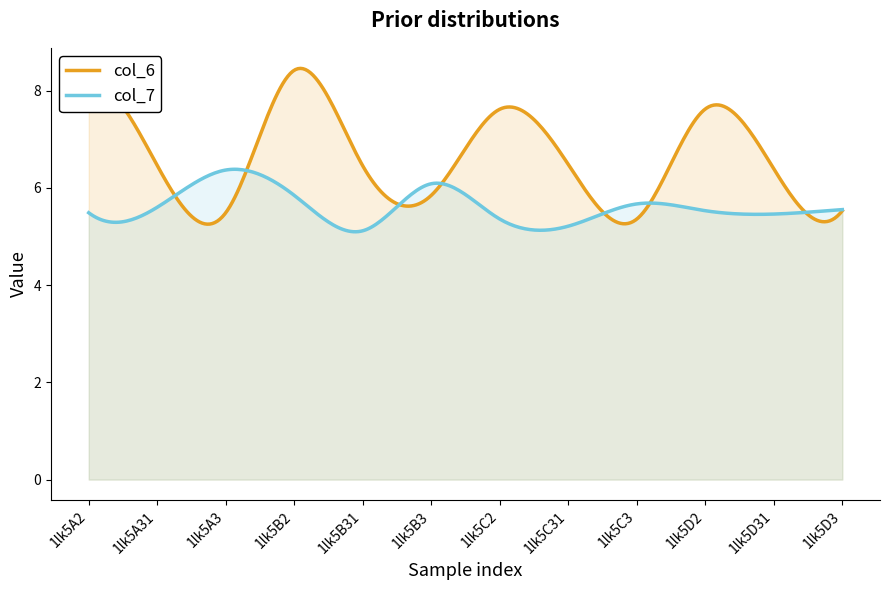

Count the col_6 values in the range 5 to 7.

8